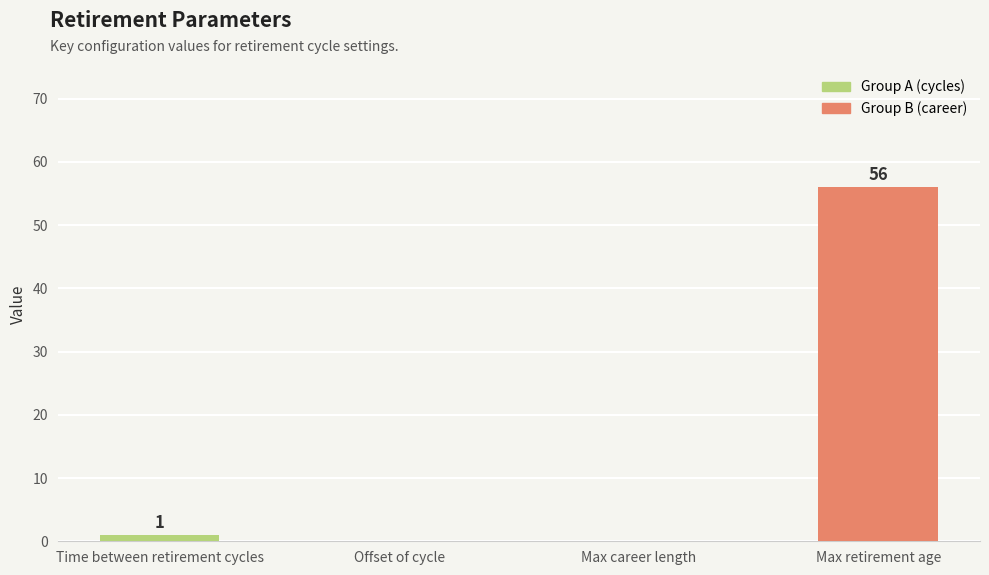

Which has a higher value, Time between retirement cycles or Offset of cycle?

Time between retirement cycles